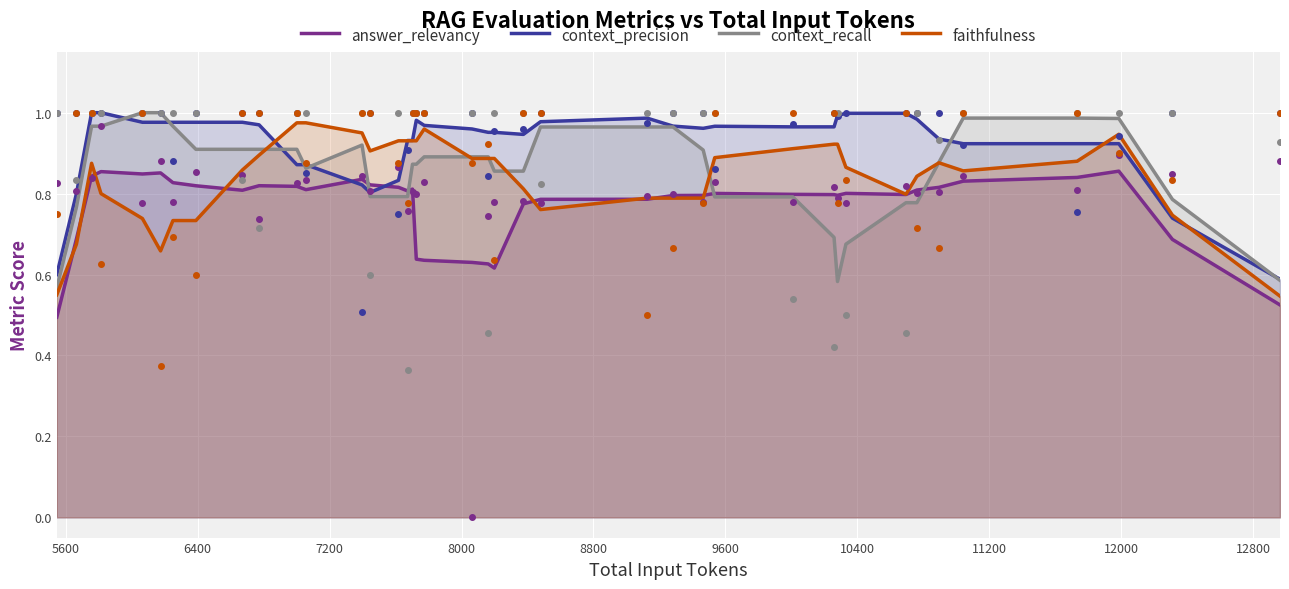

Which series ends up on top after the final intersection of answer_relevancy and context_precision?

context_precision